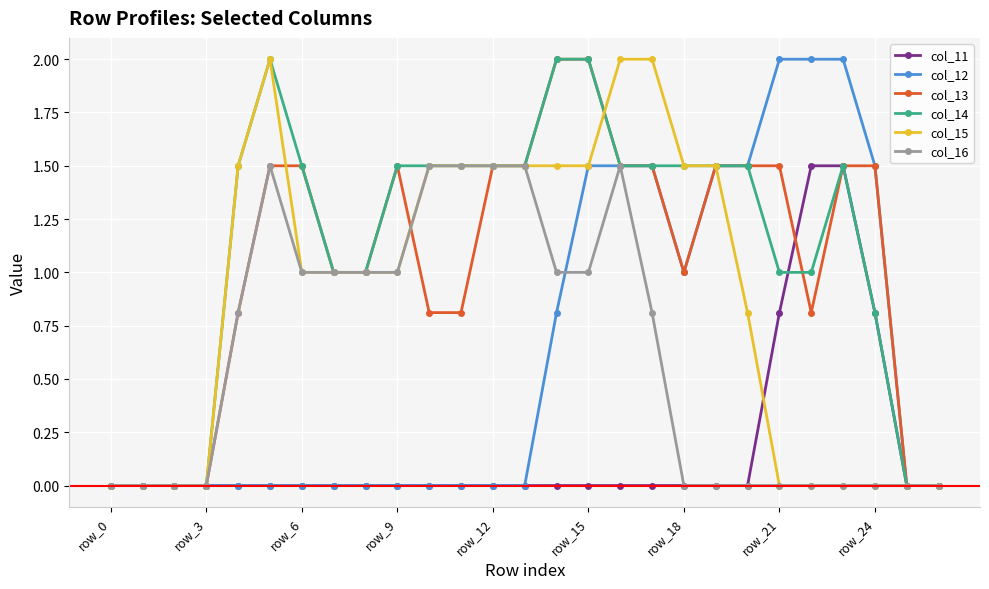

True or false: col_16 has more than 1 points higher than both neighbors.

True